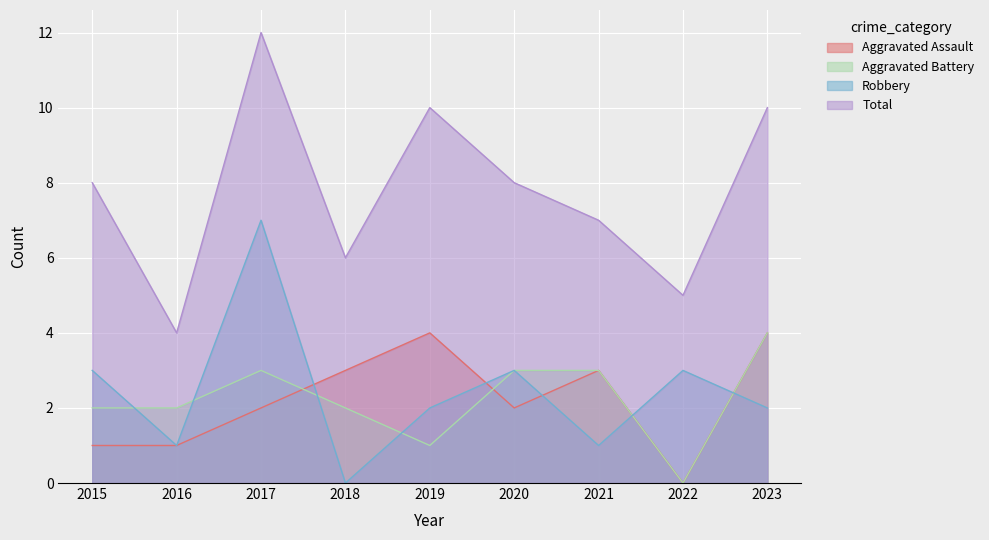

Read the Aggravated Assault value at 2015.

1